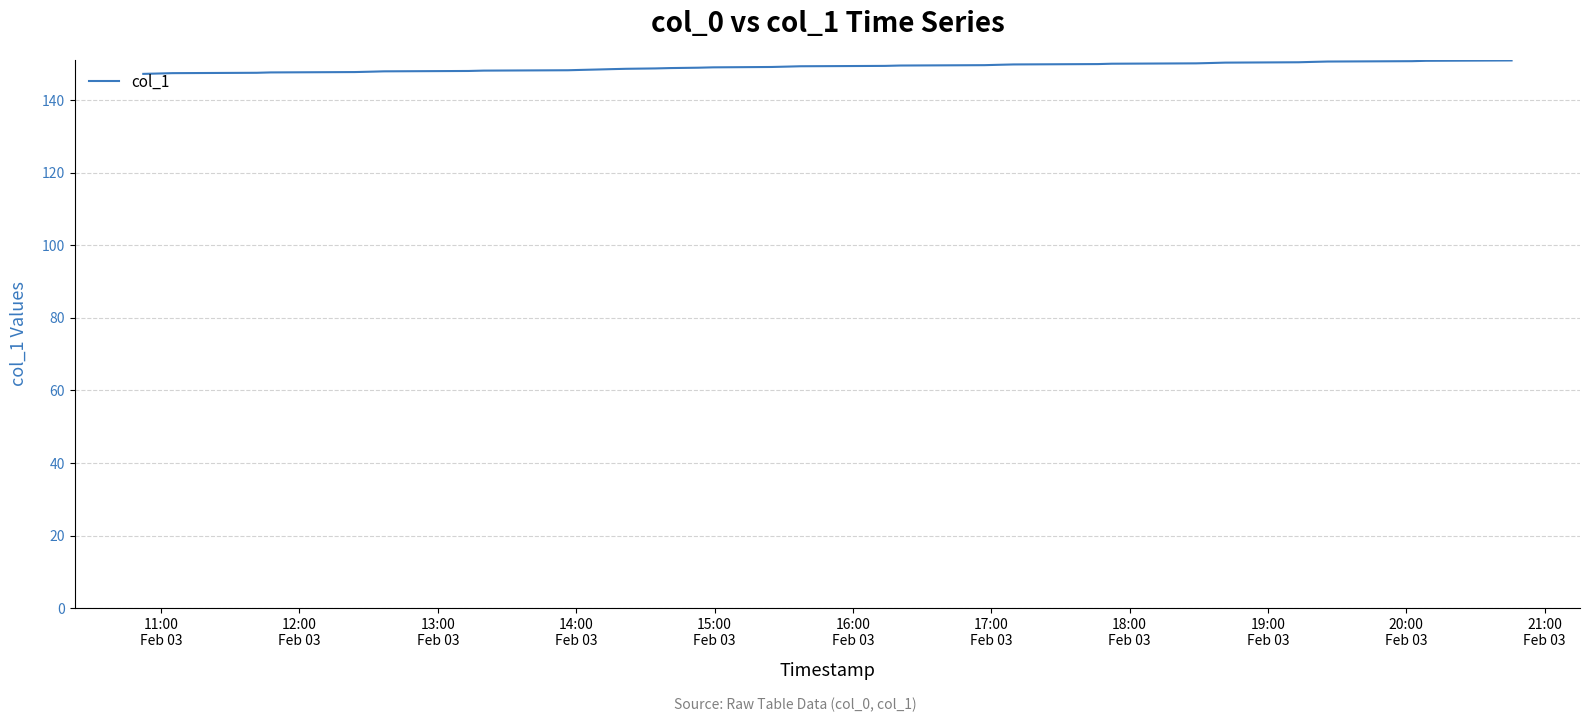

What is the greatest value displayed?

150.9